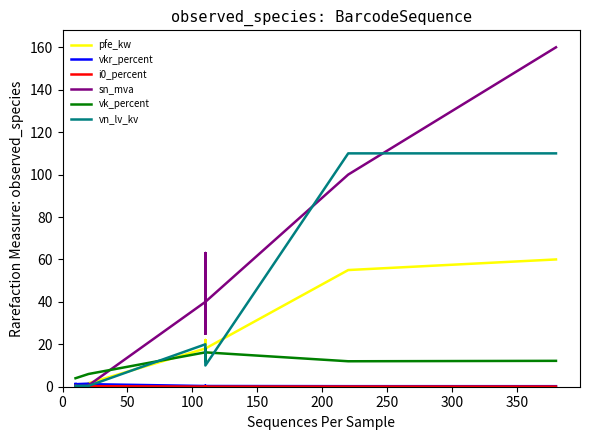

Reading right to left, what are all the values shown in this chart?

pfe_kw: 60.0	55.0	18.0	14.0	22.0	14.0	22.0	18.0	1.6	1.4	0.8	0.6	1.2	0.9
vkr_percent: 0.2	0.3	0.3	0.4	0.3	0.4	0.3	0.3	1.2	1.4	1.4	1.2	1.1	1.3
i0_percent: 0.1	0.1	0.1	0.1	0.0	0.1	0.0	0.1	0.3	0.3	0.3	0.2	0.2	0.2
sn_mva: 160.0	100.0	40.0	25.0	63.0	25.0	63.0	40.0	0.6	0.4	0.2	0.2	0.6	0.4
vk_percent: 12.2	12.0	16.2	12.0	18.0	12.0	18.0	16.2	6.0	6.0	6.0	4.0	4.0	4.0
vn_lv_kv: 110.0	110.0	10.0	10.0	10.0	20.0	20.0	20.0	0.4	0.4	0.4	0.4	0.4	0.4